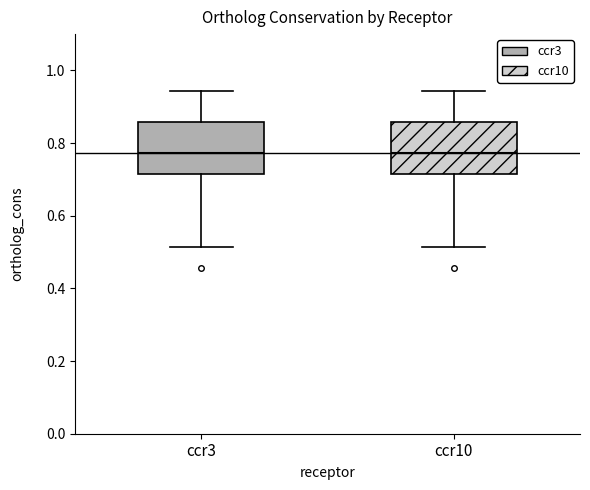

Where does the upper whisker of the box for ccr10 end on the y-axis? The values are not printed on the chart, so give them approximately, as read against the axis.

0.94